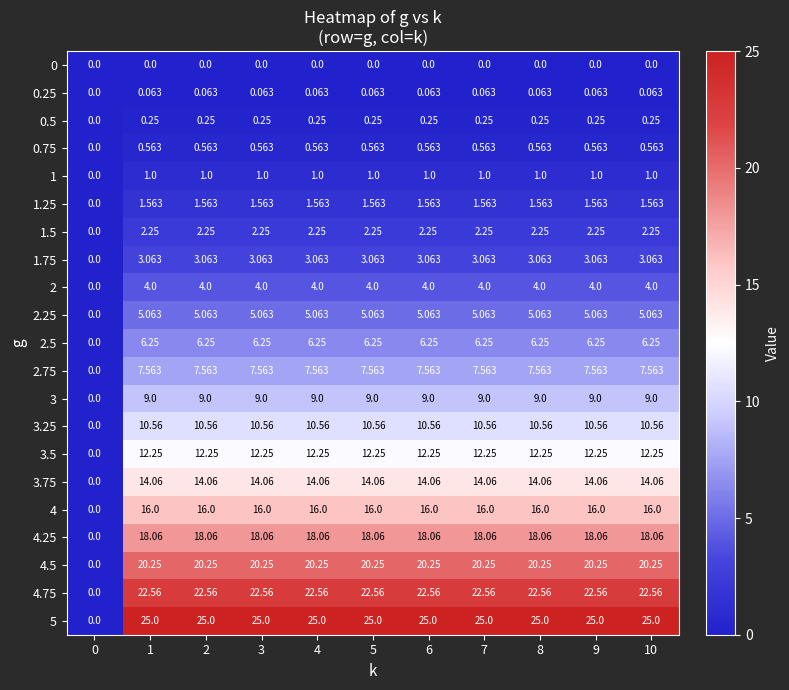

Is the value of 5 at 0 greater than the value of 2.75 at 5?

No